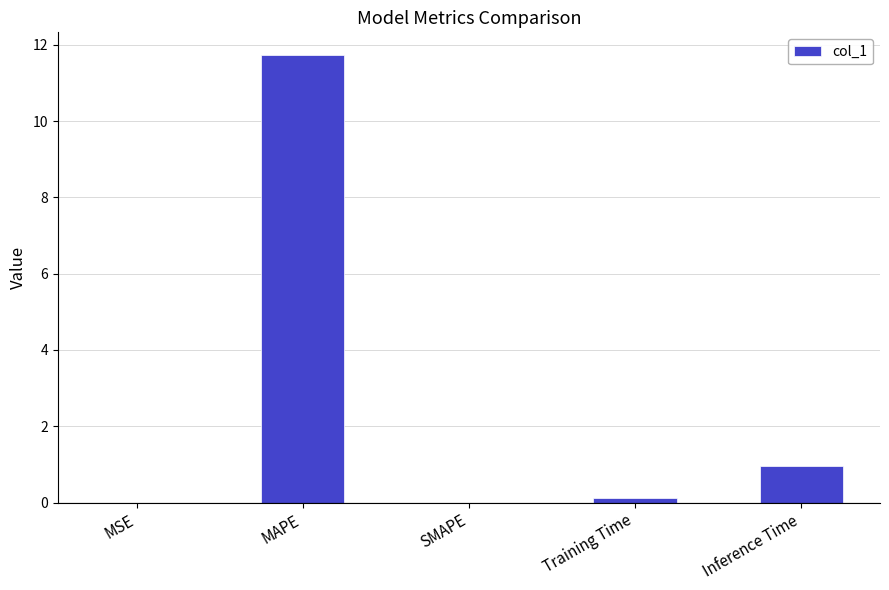

At which label is the value closest to 5?

Inference Time